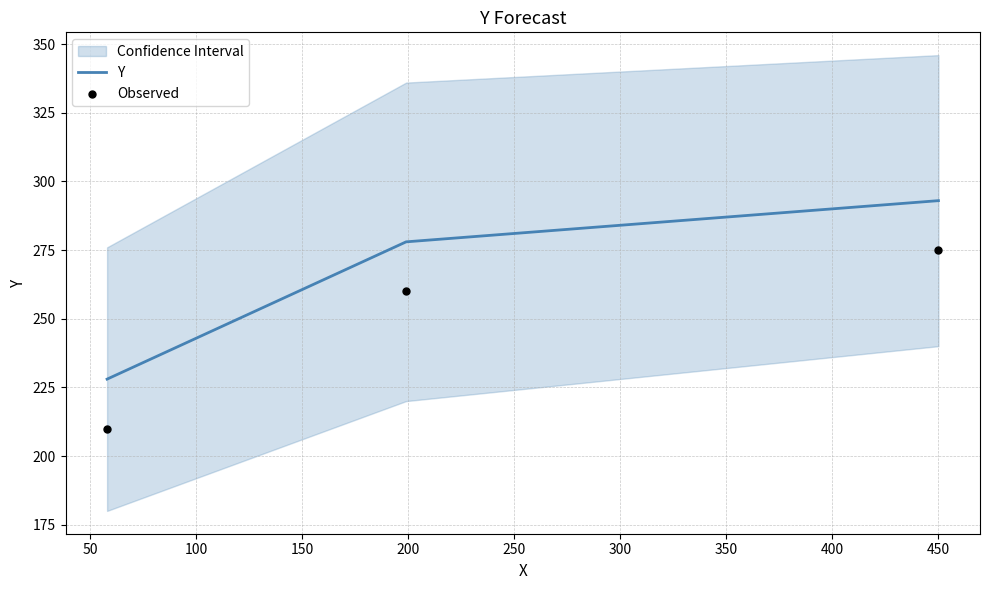

Which series contains the lowest Y value?

Observed